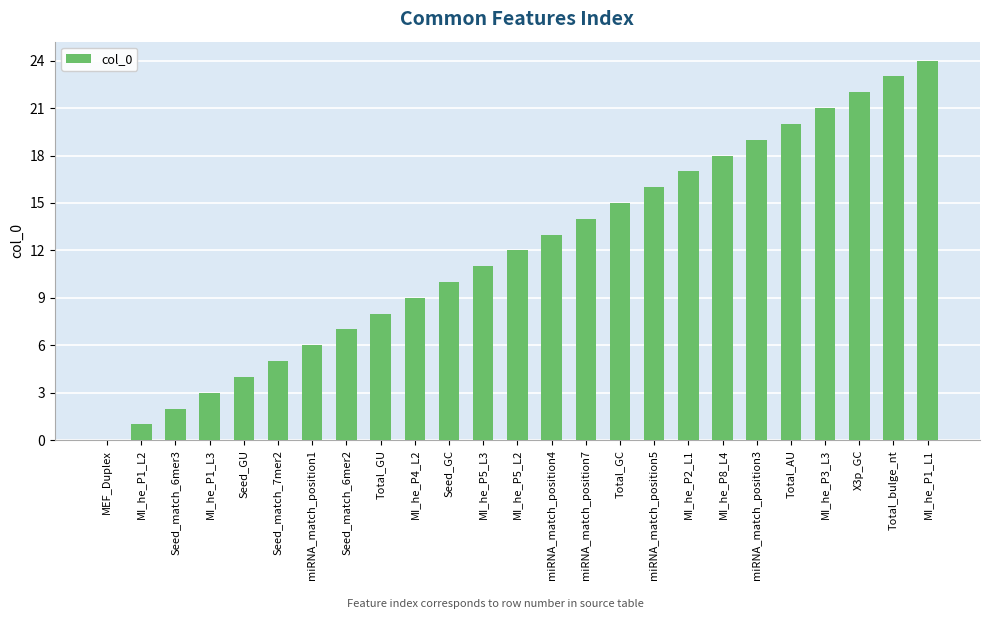

Is it true that the value at Seed_GU is 4?

True